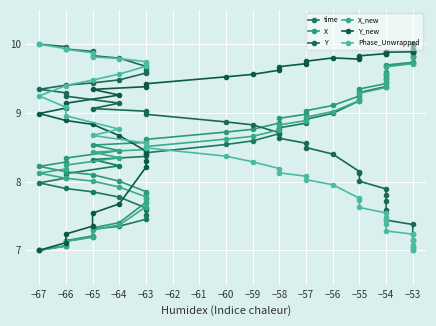

In Y_new, how many points are lower than both neighbors (excluding endpoints)?

2